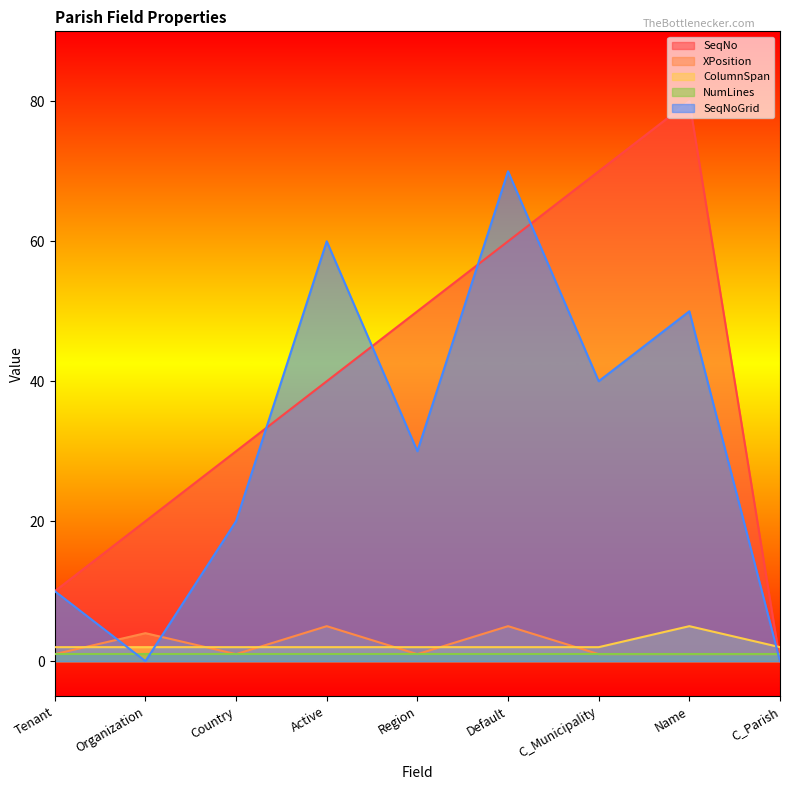

Does the chart display data point markers on the line(s)?

No